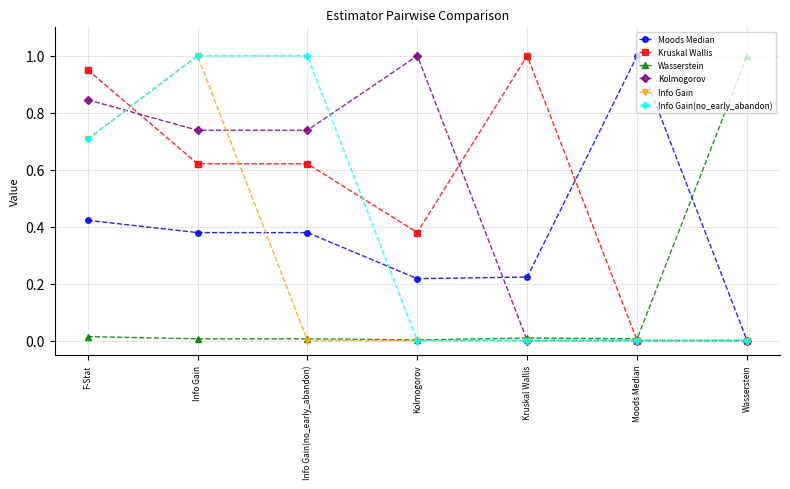

What position from the left is Kruskal Wallis?

5